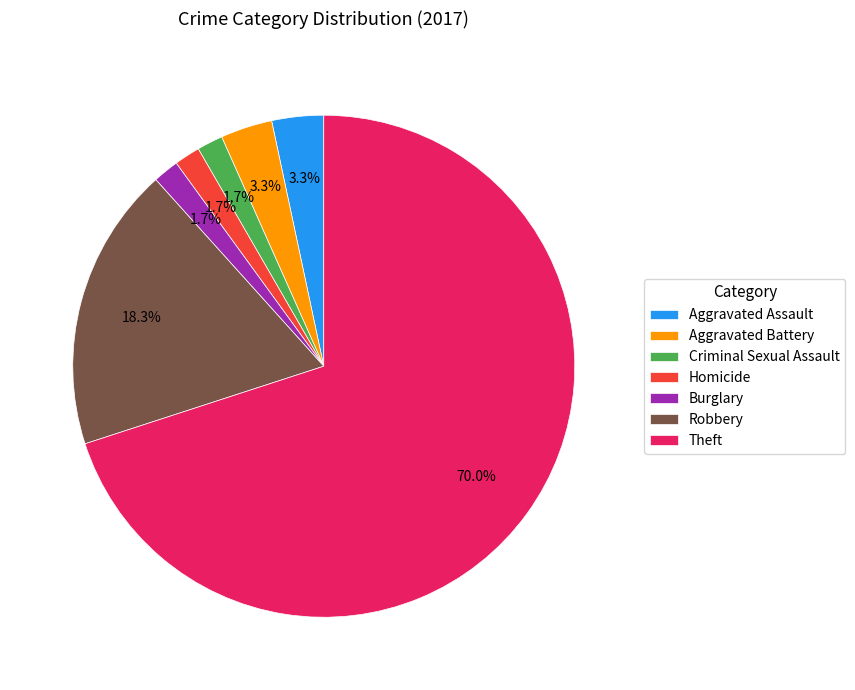

To the nearest percent, what is the difference between the Robbery and Homicide slice percentages?

17%